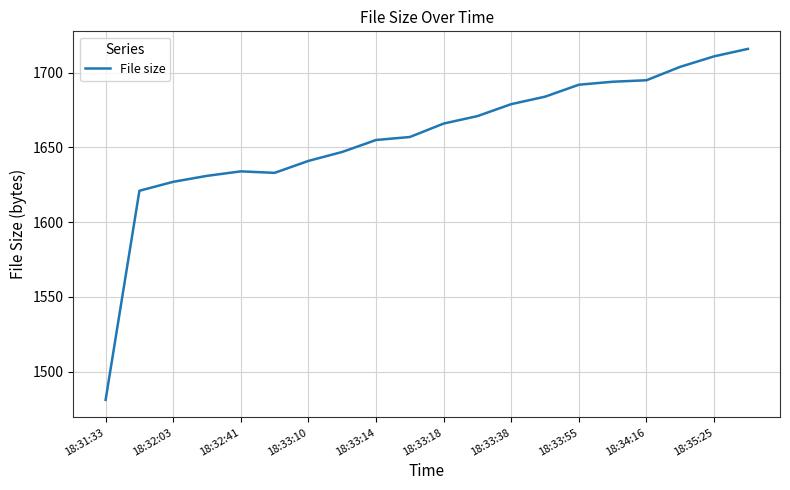

What is the greatest value displayed?

1716